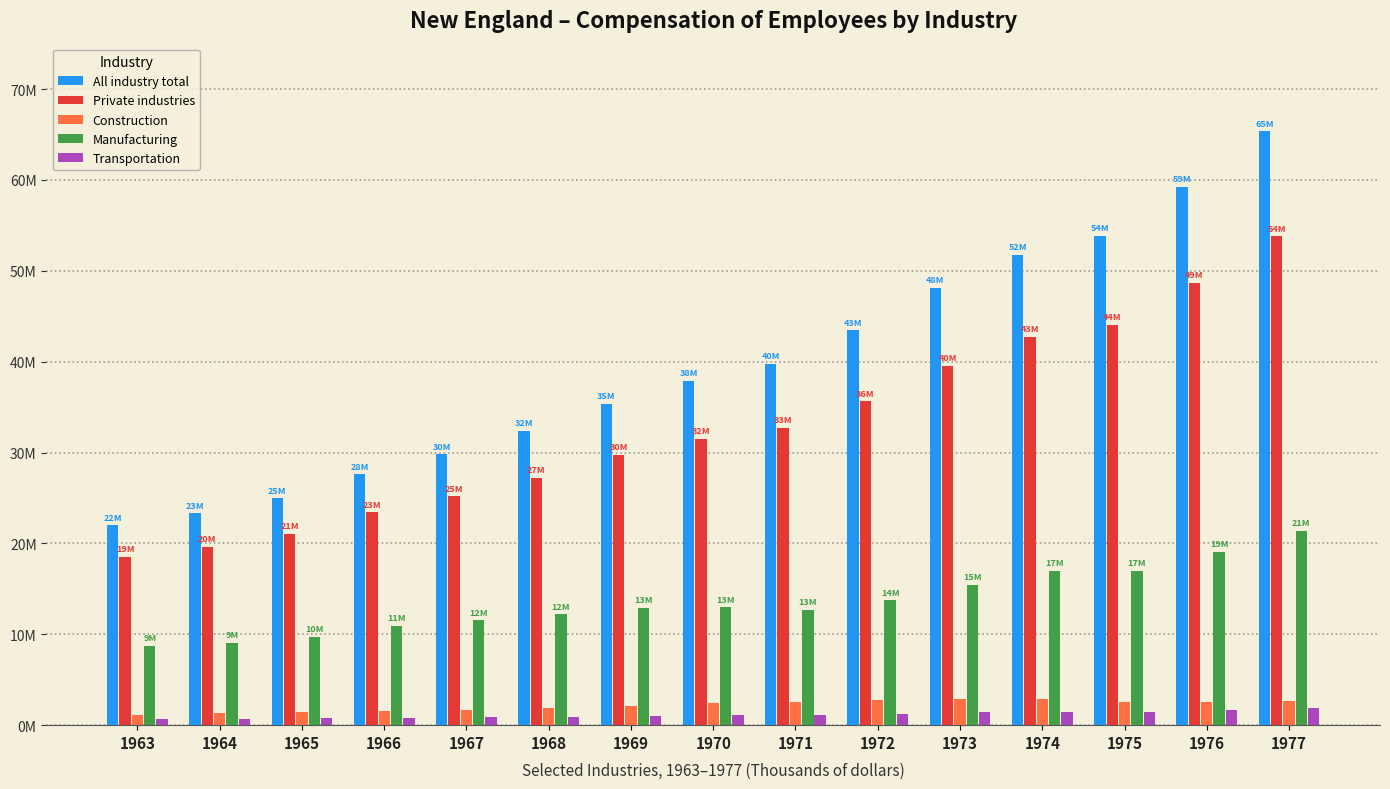

Is it true that Private industries equals 78649782 at 1975?

False